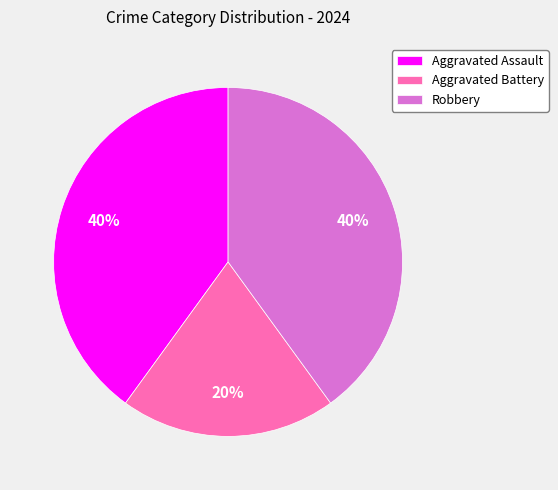

Which category has the smallest portion of the pie?

Aggravated Battery